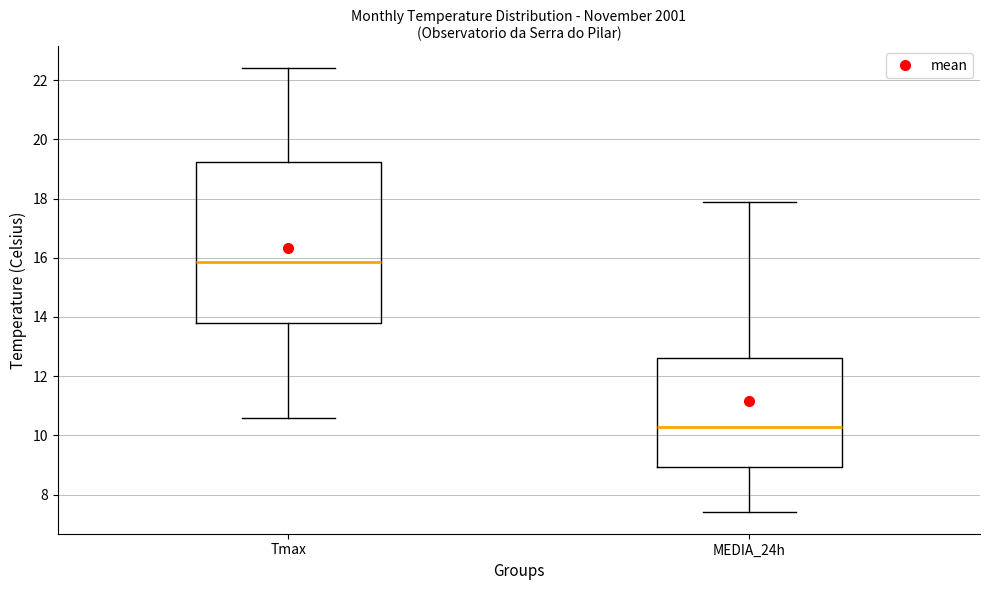

Reading left to right, transcribe this box plot: for each box, give where its median line is, the range the box spans, and where its two whiskers end, as read against the y-axis. The values are not printed on the chart, so give them approximately, as read against the axis.

Tmax: median 15.8, box 13.8 to 19.2, whiskers 10.6 to 22.4
MEDIA_24h: median 10.2, box 9.0 to 12.6, whiskers 7.4 to 18.0